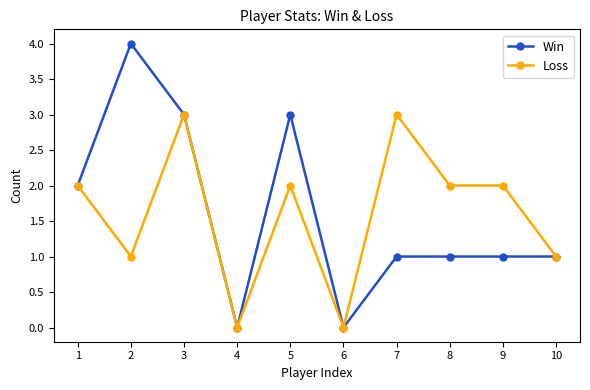

Which series has the widest spread of values?

Win